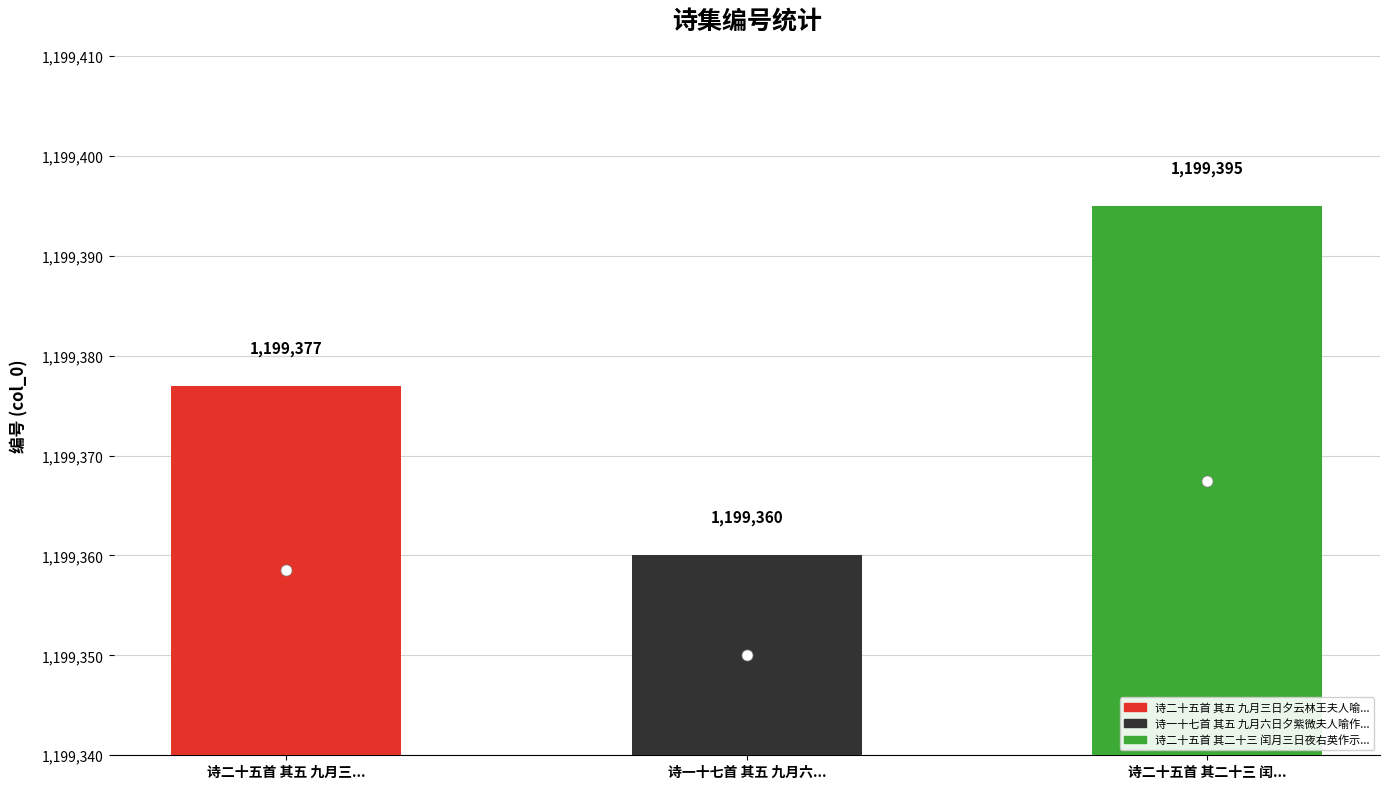

Rank the categories by value from highest to lowest.

诗二十五首 其二十三 闰月三日夜右英作示许长史, 诗二十五首 其五 九月三日夕云林王夫人喻作令示许长史, 诗一十七首 其五 九月六日夕紫微夫人喻作示许长史并与同学